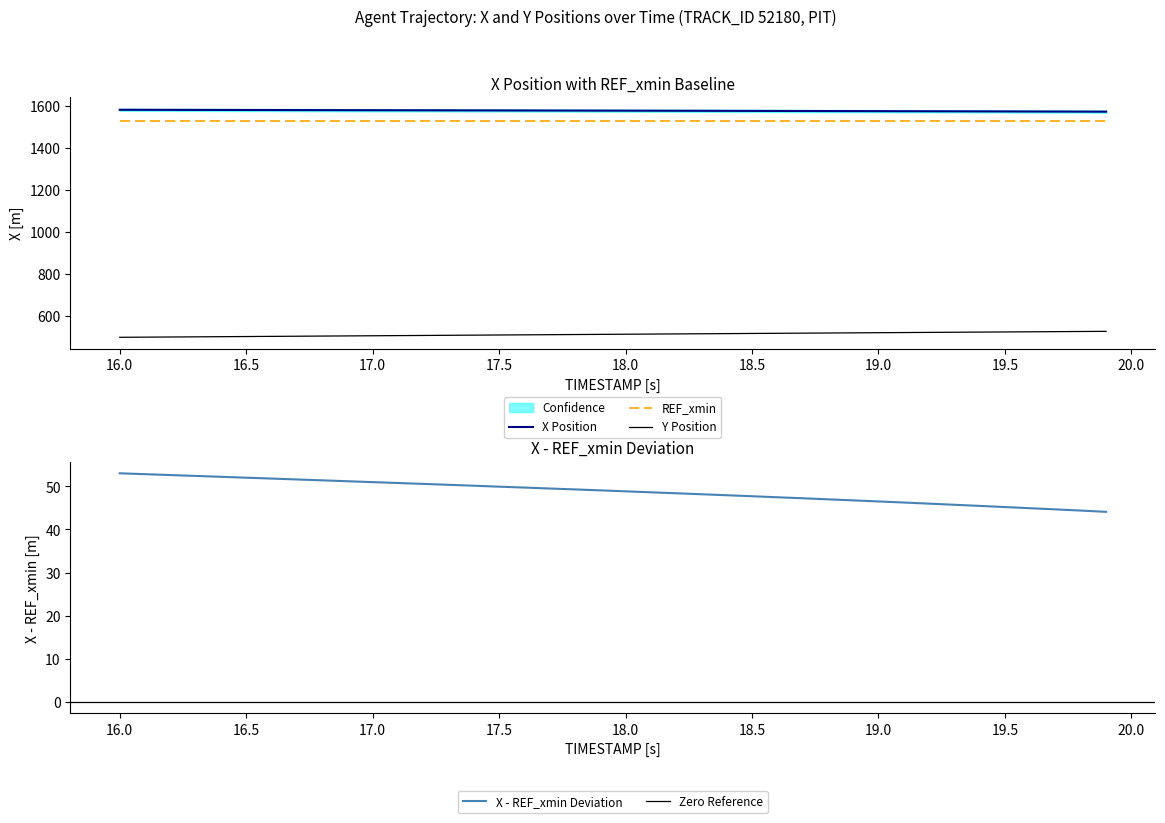

Which series has the largest range (max minus min)?

Y